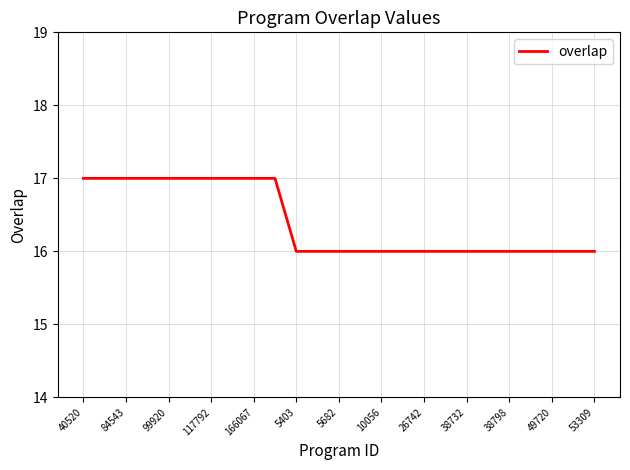

What is the greatest value displayed?

17